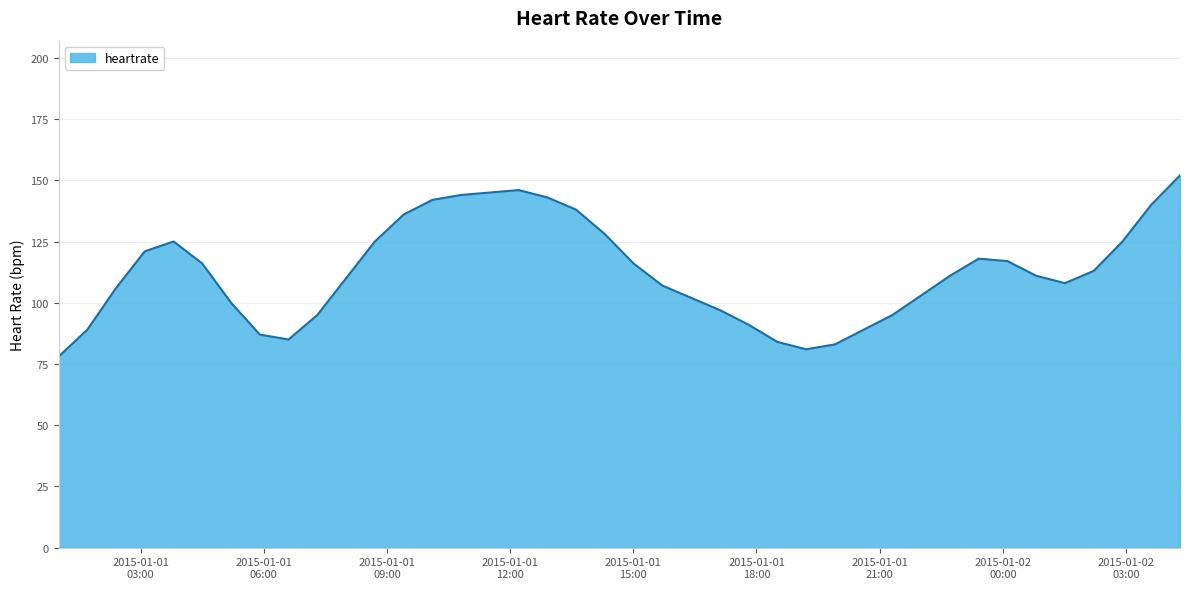

What is the smallest value displayed?

78